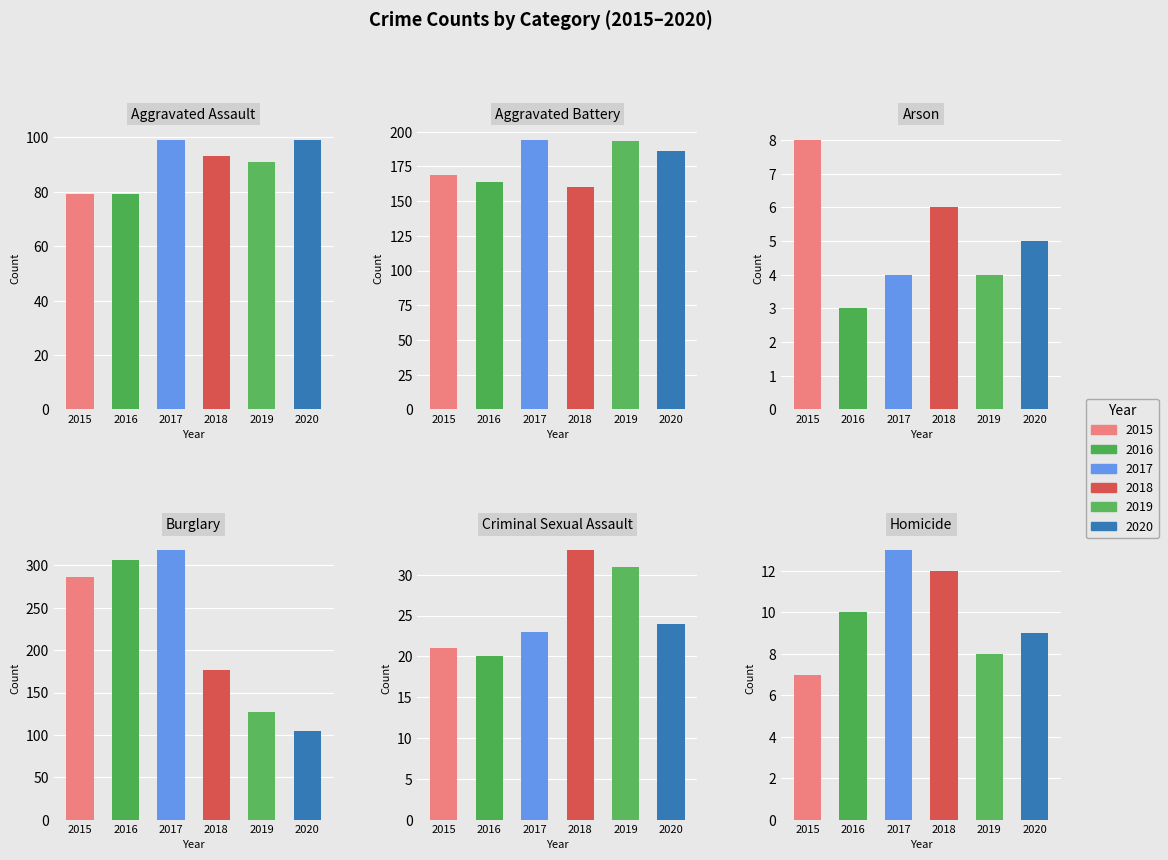

The value of 2020 at Burglary is 104. True or false?

True